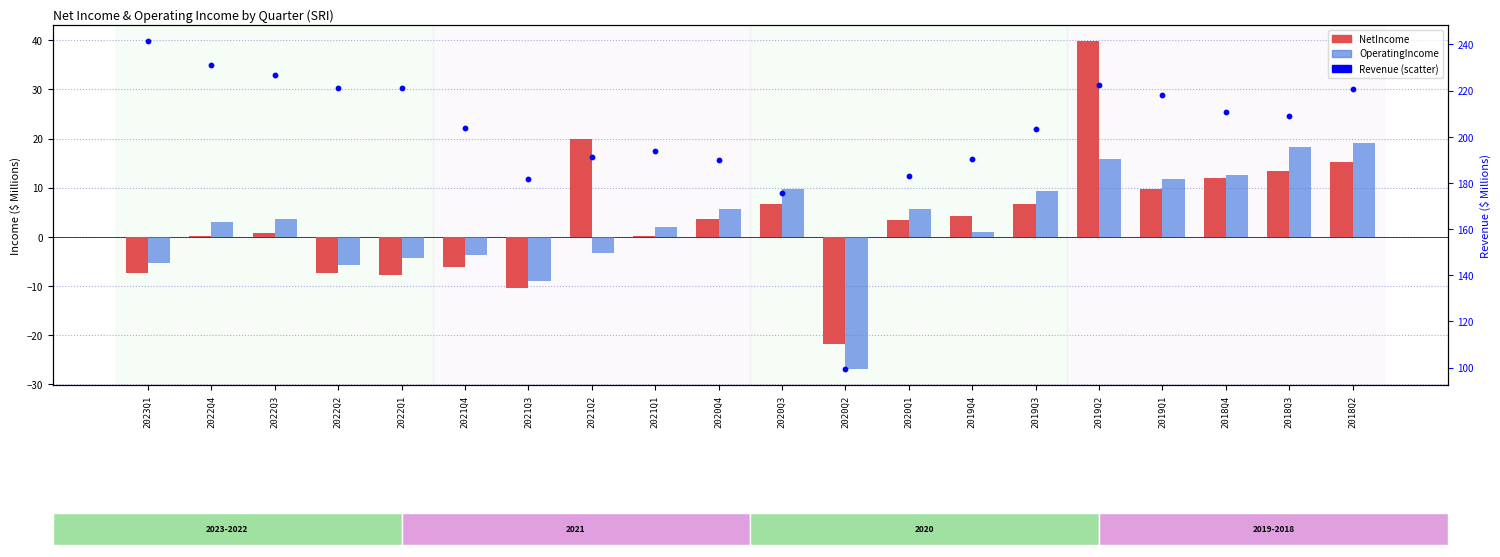

Which series contains the lowest Y value?

OperatingIncome